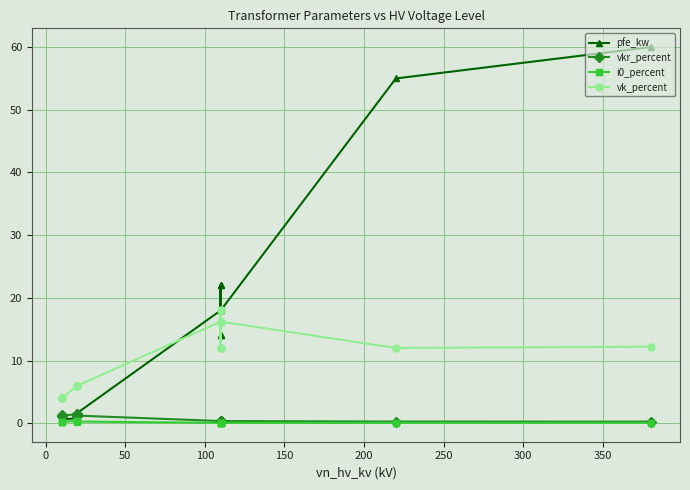

How many categories are shown in the chart?

14